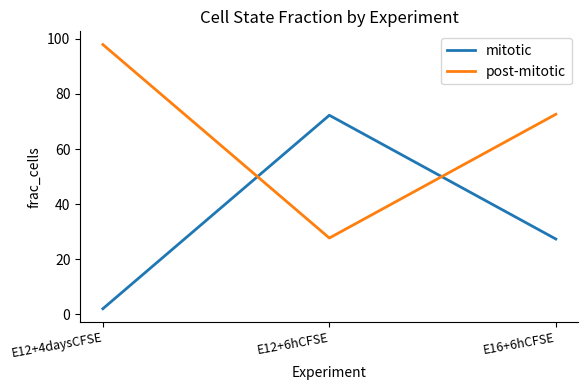

Which label corresponds to the smallest value in the chart?

E12+4daysCFSE